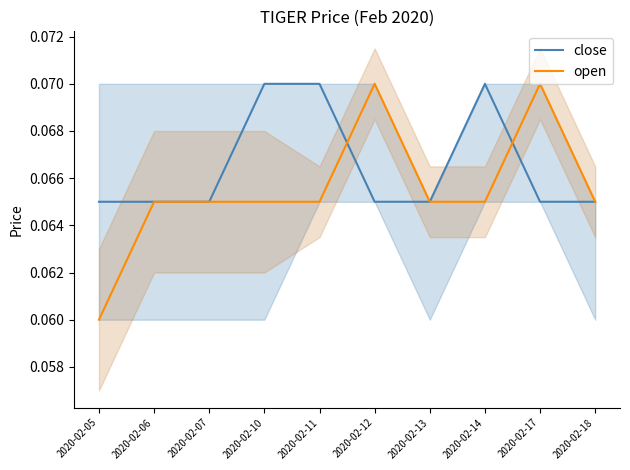

Reading left to right, extract all data points from this chart.

close: 0.1	0.1	0.1	0.1	0.1	0.1	0.1	0.1	0.1	0.1
open: 0.1	0.1	0.1	0.1	0.1	0.1	0.1	0.1	0.1	0.1